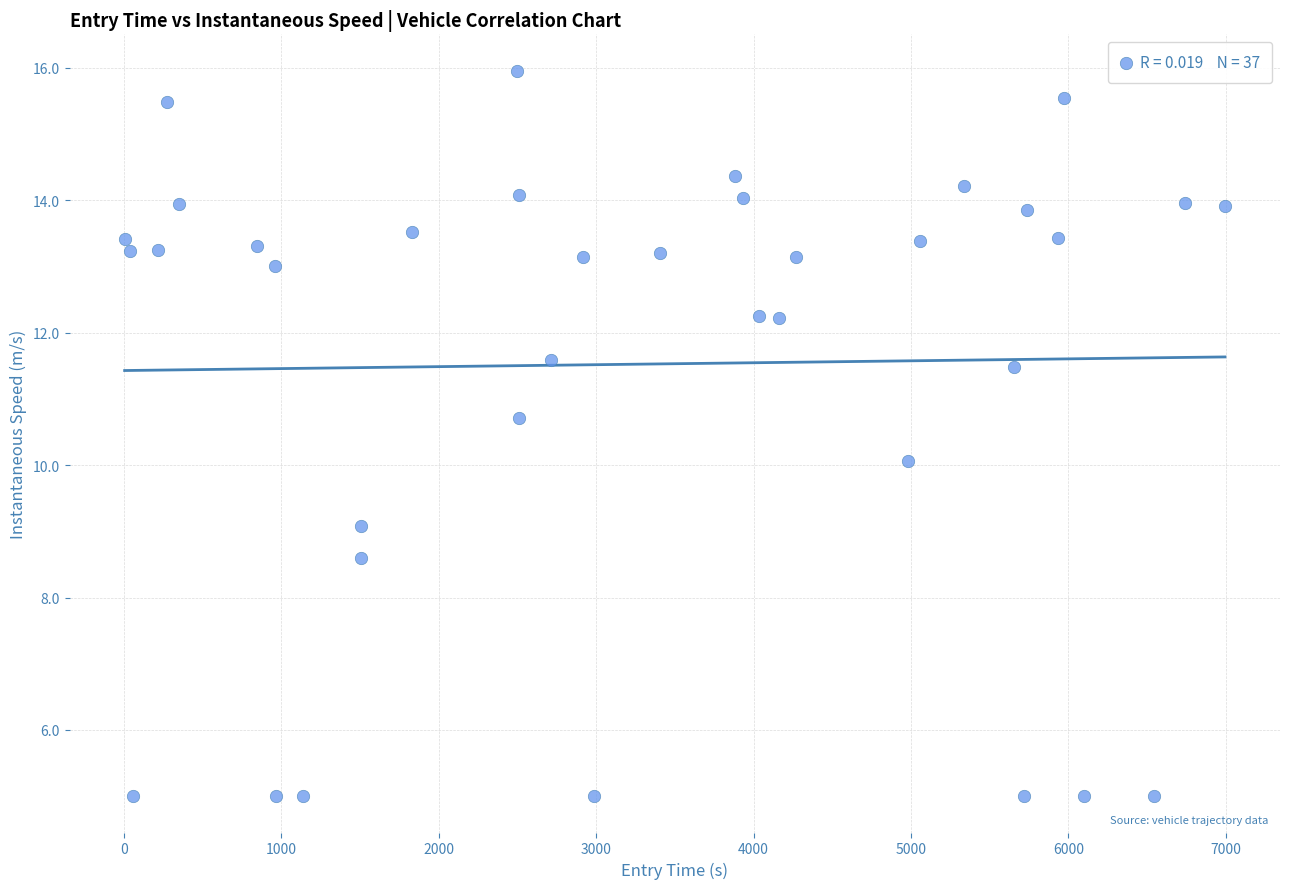

What is the range of Y values (max minus min)?

11.0